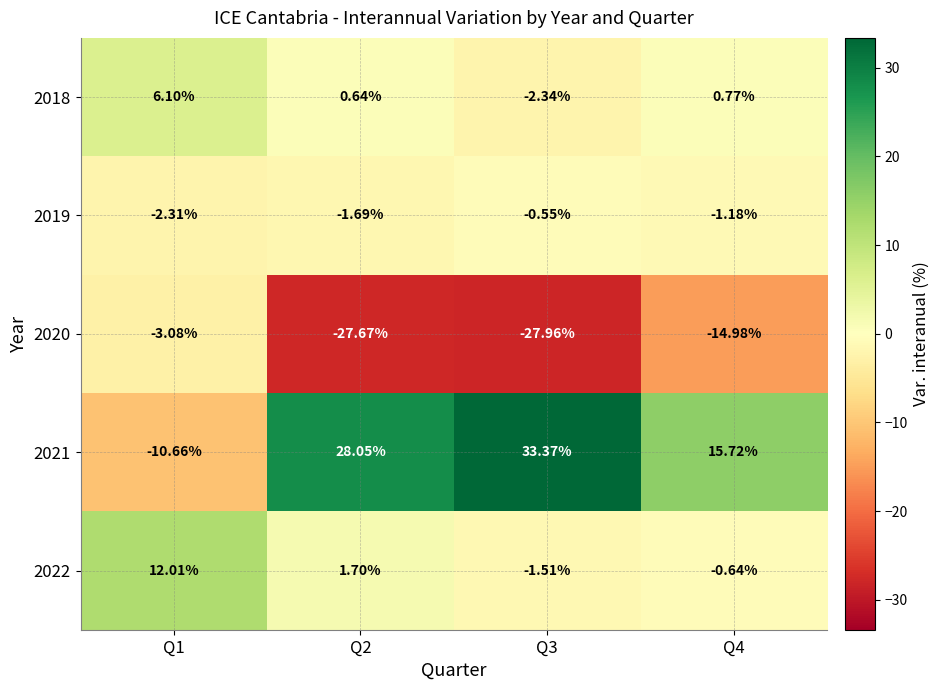

Rank the series by their maximum value, from highest to lowest.

2021, 2022, 2018, 2019, 2020